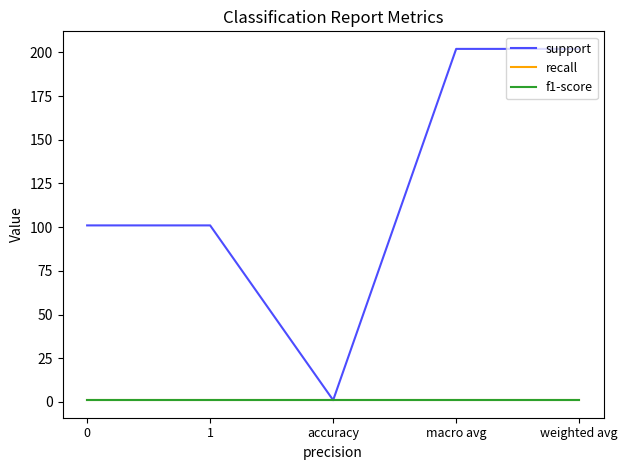

What is the highest value of the support series?

202